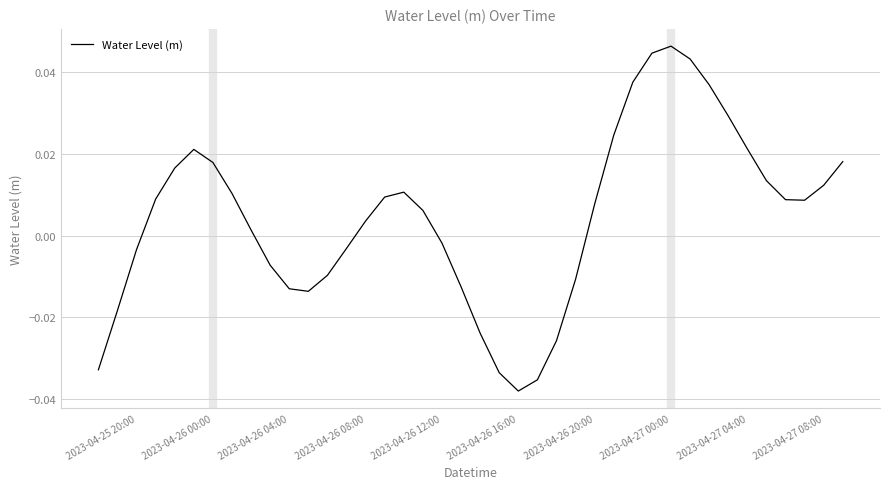

Which category has the lowest value across all series?

2023-04-26 16:00